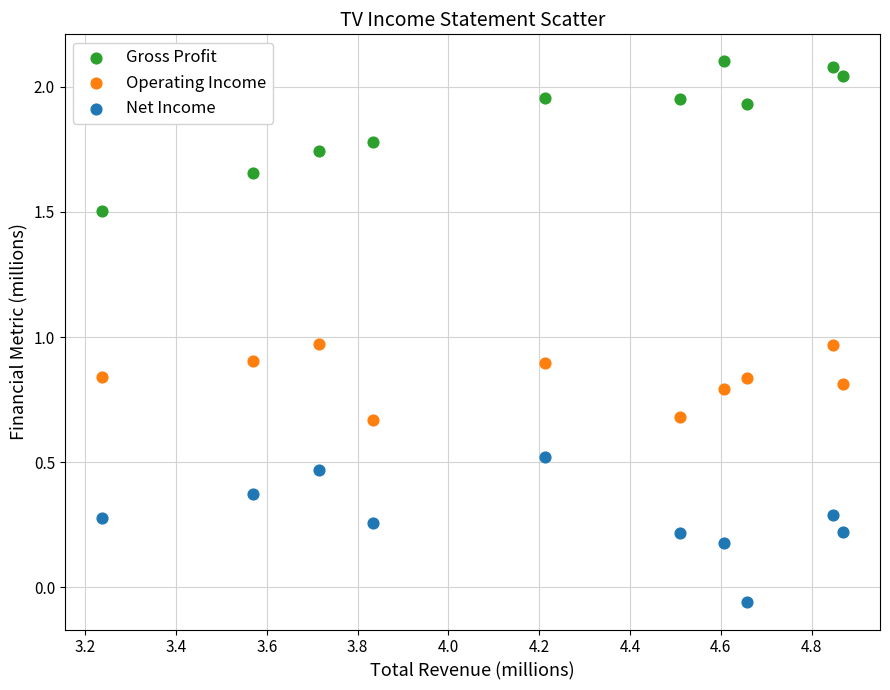

Which series contains the highest Y value?

Gross Profit